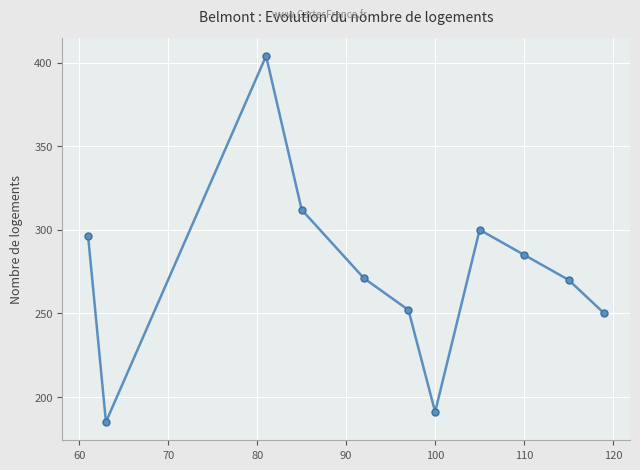

What is the minimum value shown in the chart?

185